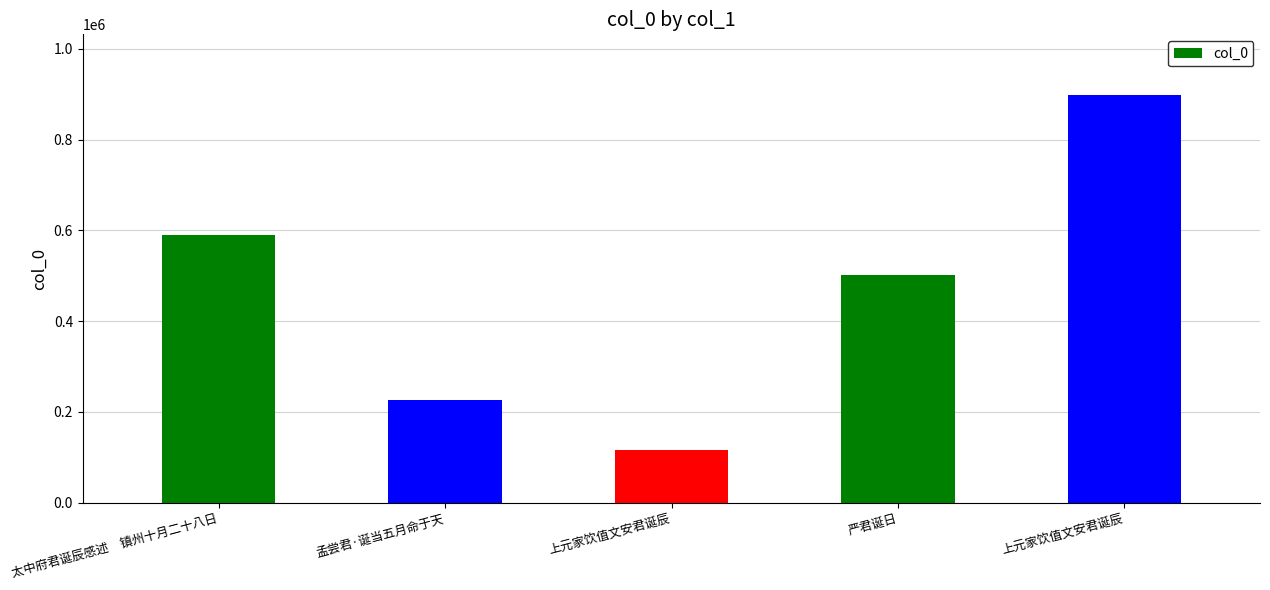

Reading right to left, what are all the values shown in this chart?

上元家饮值文安君诞辰=897445	严君诞日=502177	上元家饮值文安君诞辰=117101	孟尝君·诞当五月命于天=225256	太中府君诞辰感述　镇州十月二十八日=588948